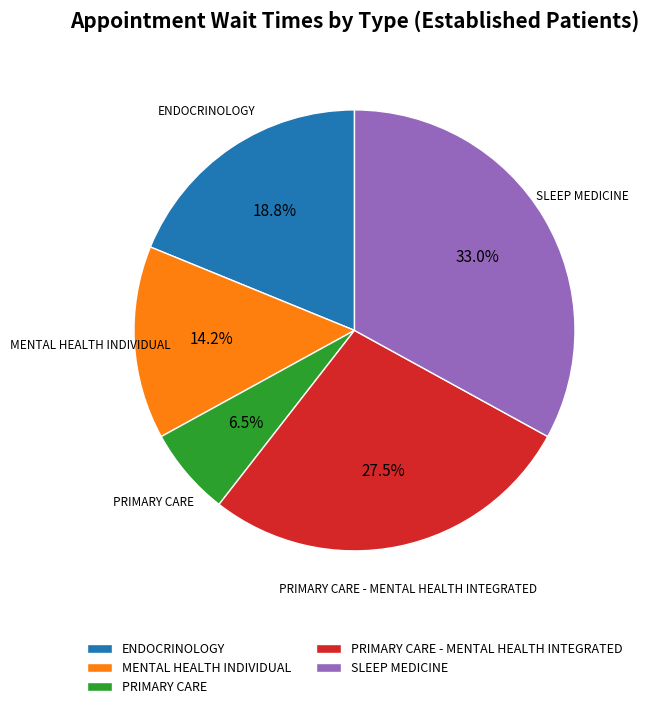

Does any single category account for the majority?

No